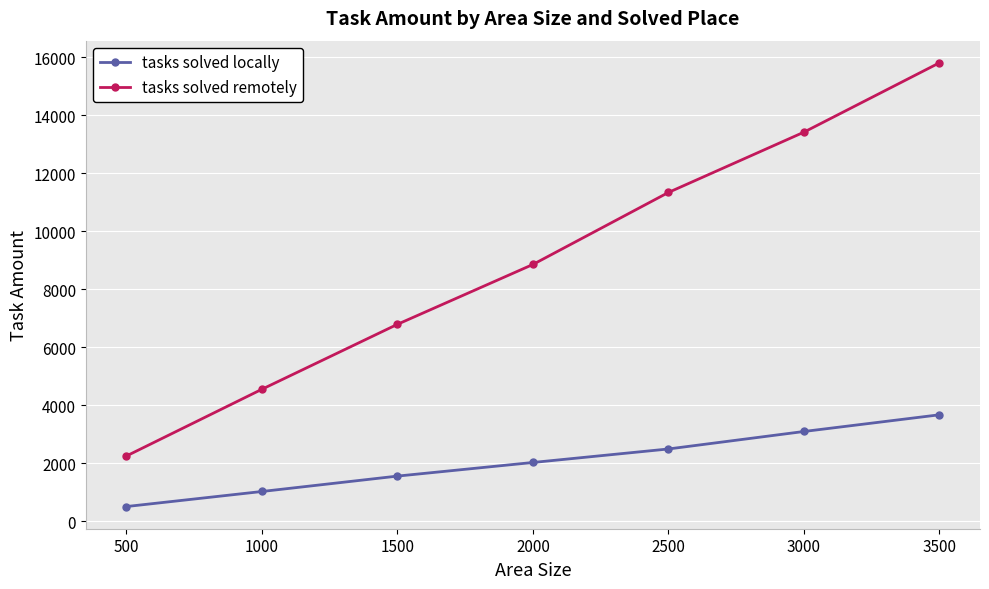

True or false: tasks solved remotely and tasks solved locally intersect in this chart.

False